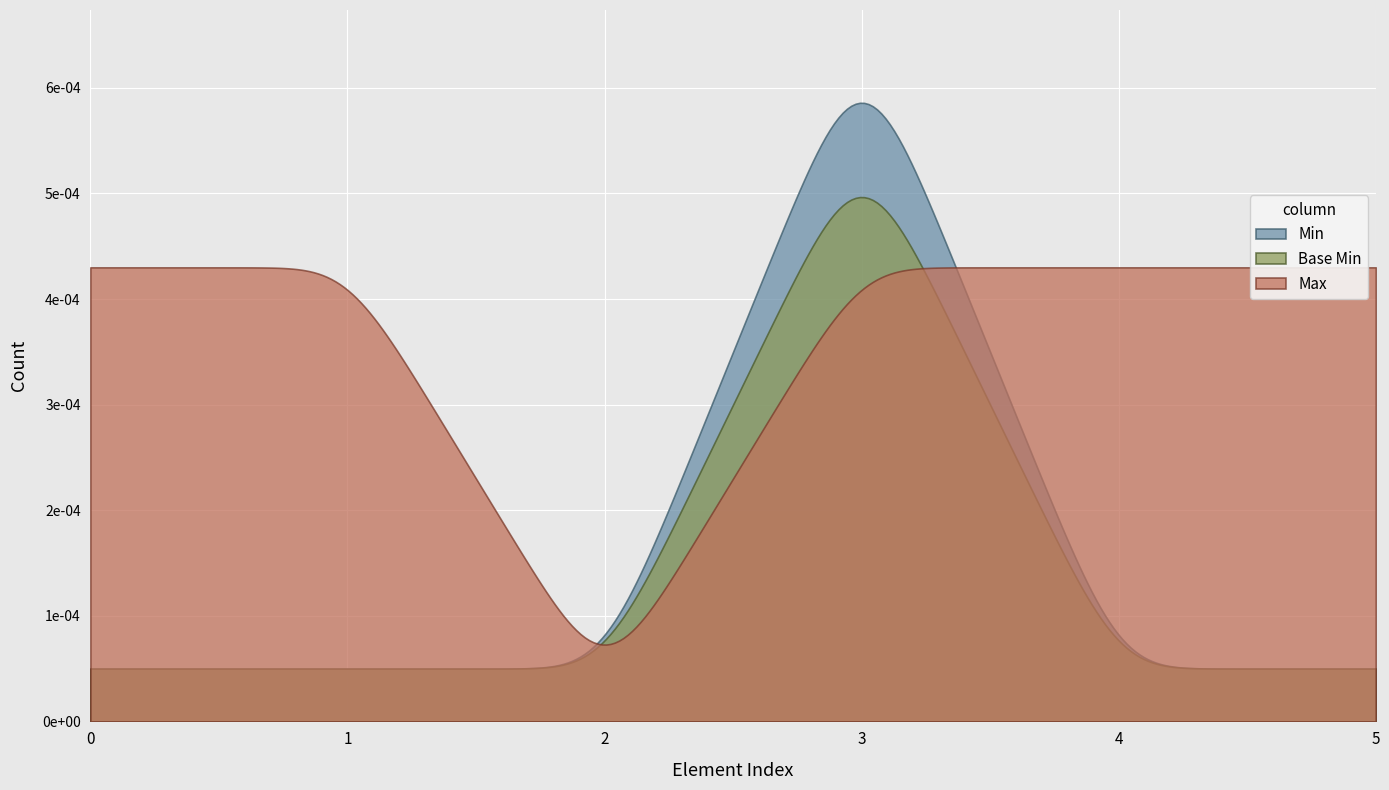

True or false: Base Min and Extension intersect in this chart.

False